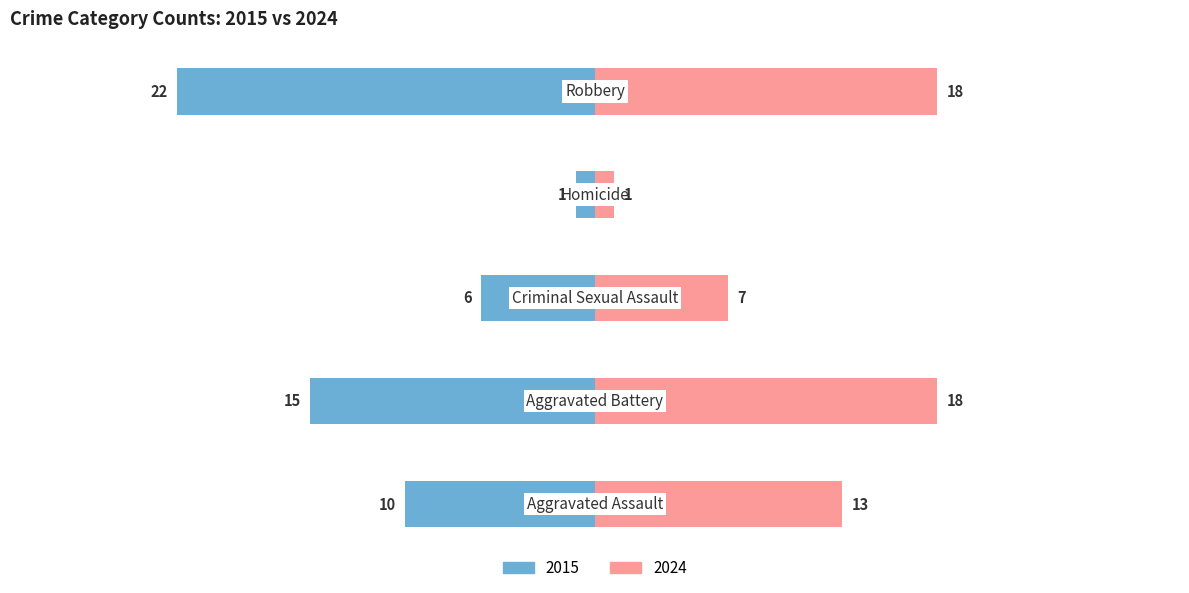

Reading left to right, what are all the values shown in this chart?

Left (2015-2019 avg): -10	-15	-6	-1	-22
Right (2020-2024 avg): 13	18	7	1	18